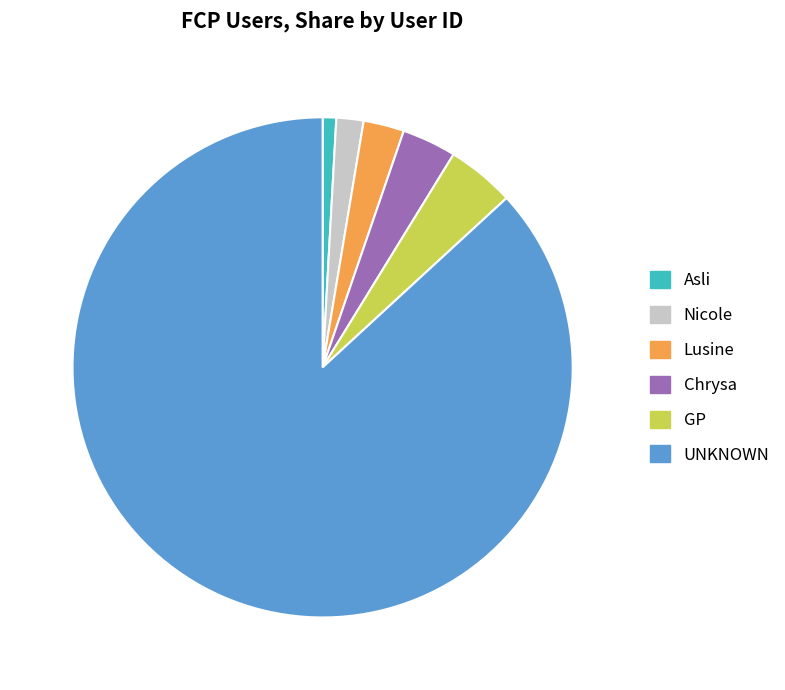

Do GP and Nicole together represent more than half of the pie?

No